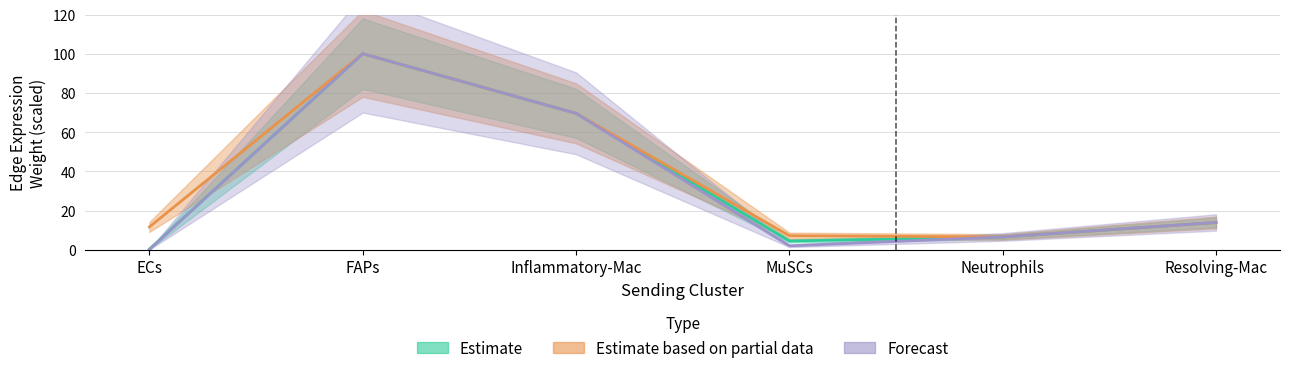

How many interior local valleys does the Edge average expression derived specificity series have?

1